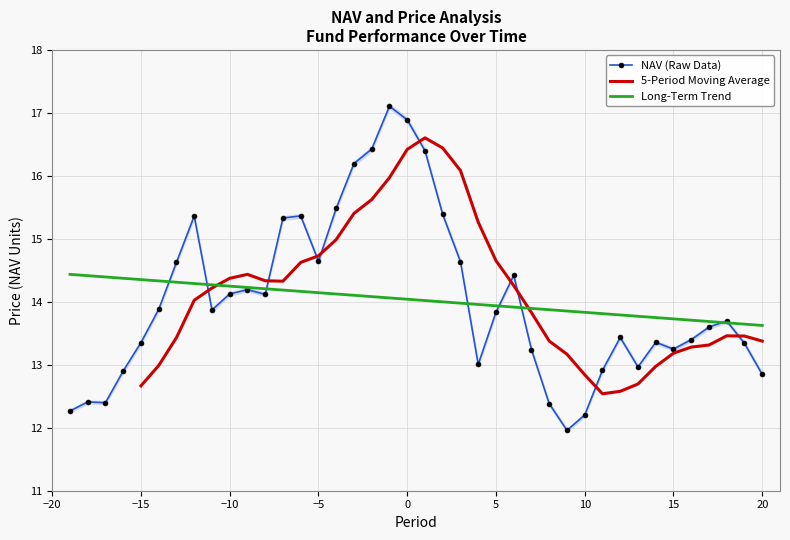

Rank the series by their average value, from highest to lowest.

NAV (Raw Data), 5-Period Moving Average, Long-Term Trend